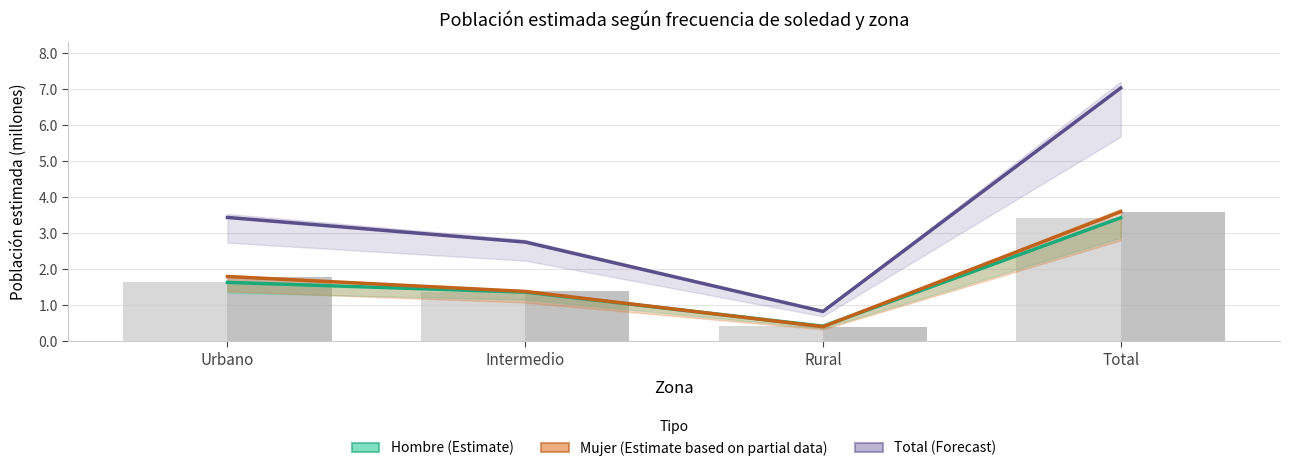

Which series has the largest total across all categories?

Total N (estimada)